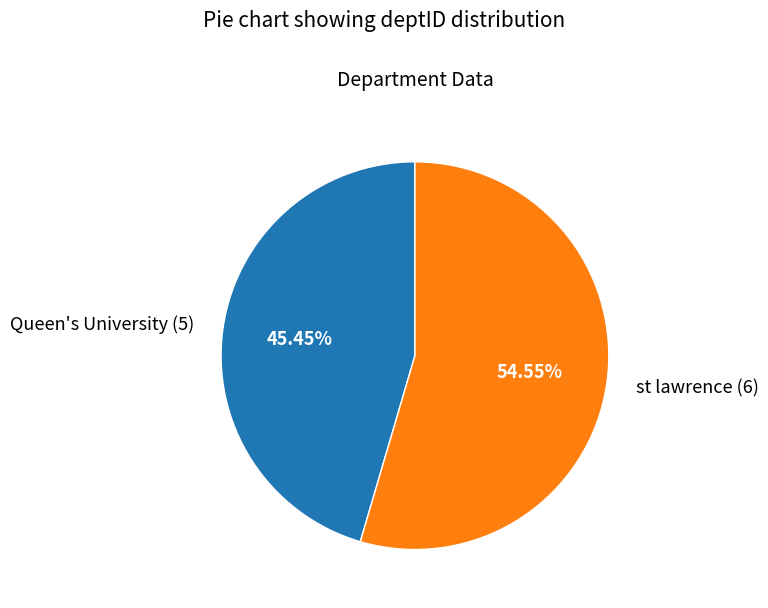

Which has a higher value, Queen's University or st lawrence?

st lawrence